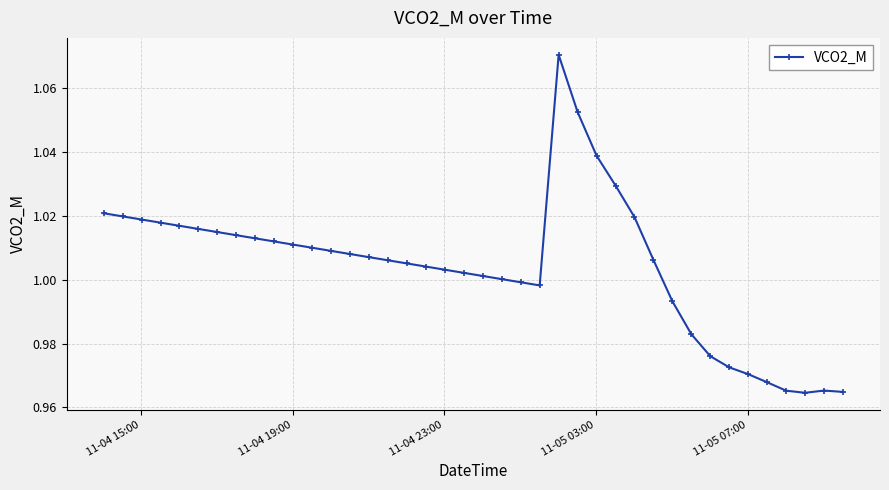

True or false: the data has more than 0 interior local peaks.

True